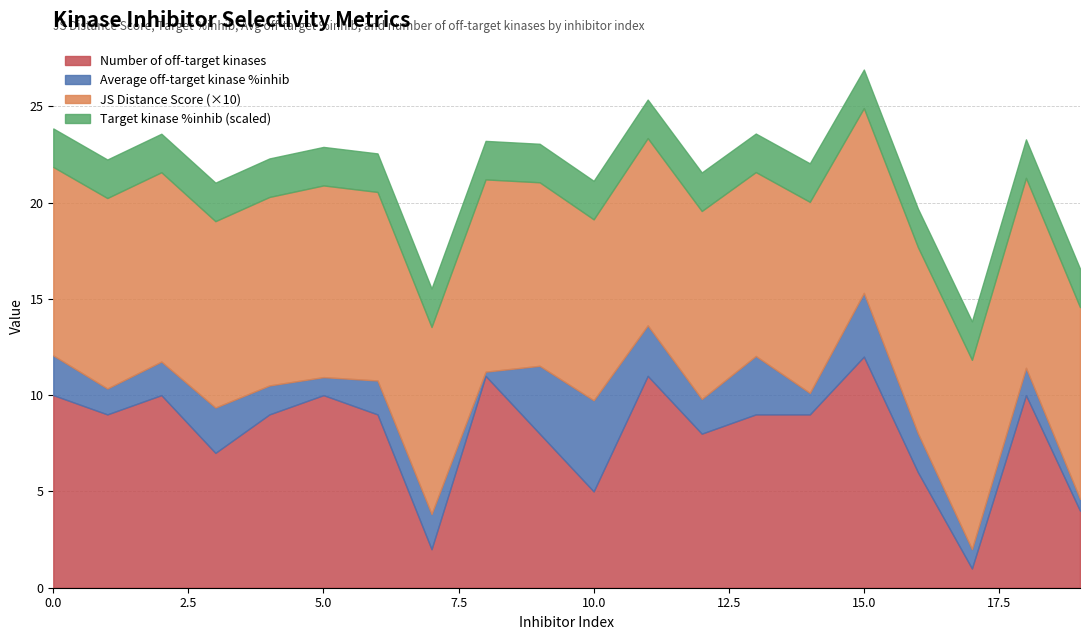

At which label does Number of off-target kinases reach its minimum?

17